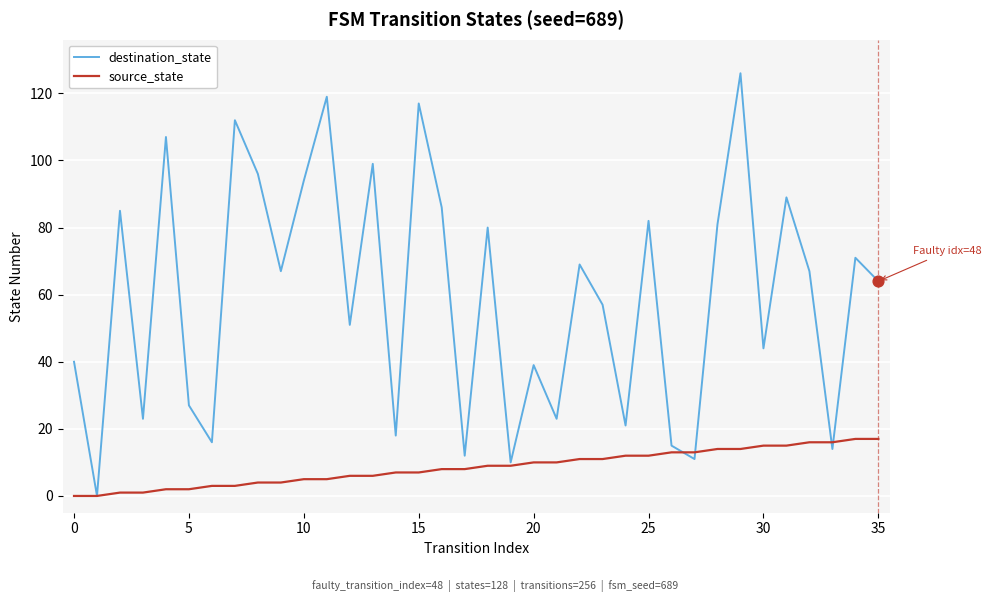

Which series has the largest total across all categories?

destination_state